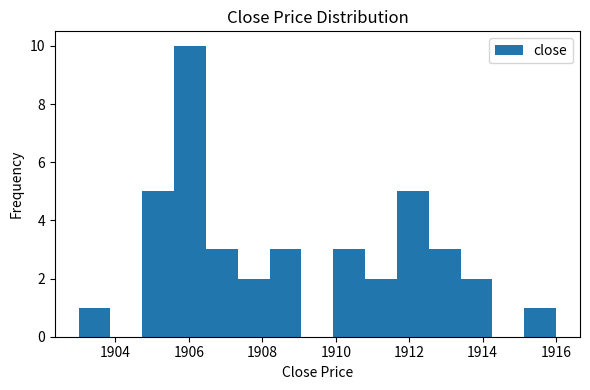

How tall is the bar that spans 1903.0 to 1903.8 on the x-axis? Neither the bar edges nor the heights are printed on the chart, so give them approximately, as read against the axes.

1